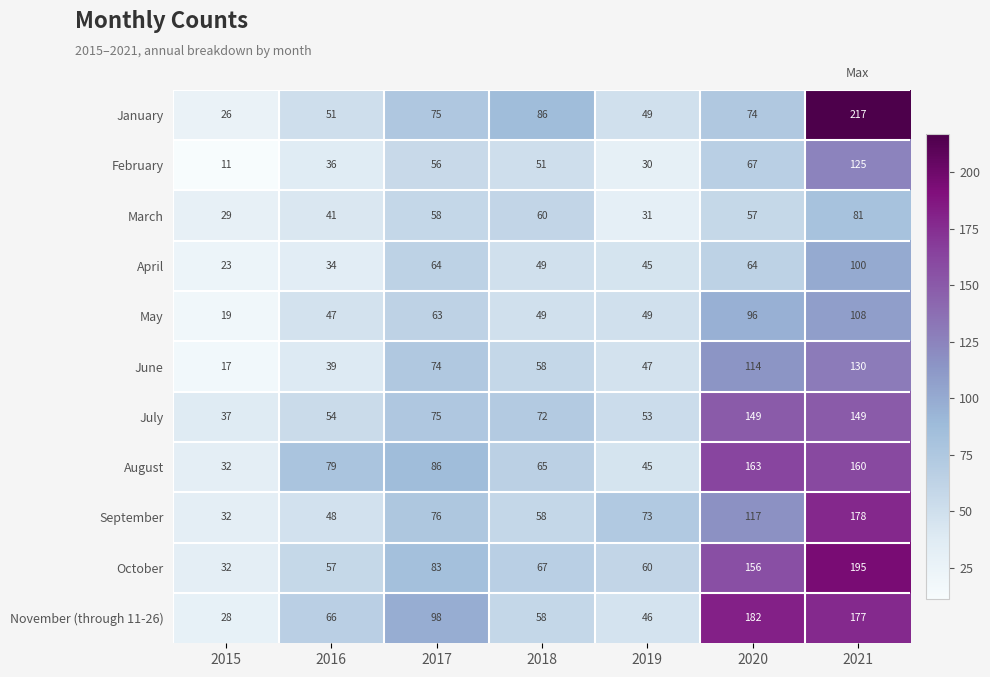

Which label corresponds to the largest value in the chart?

2021